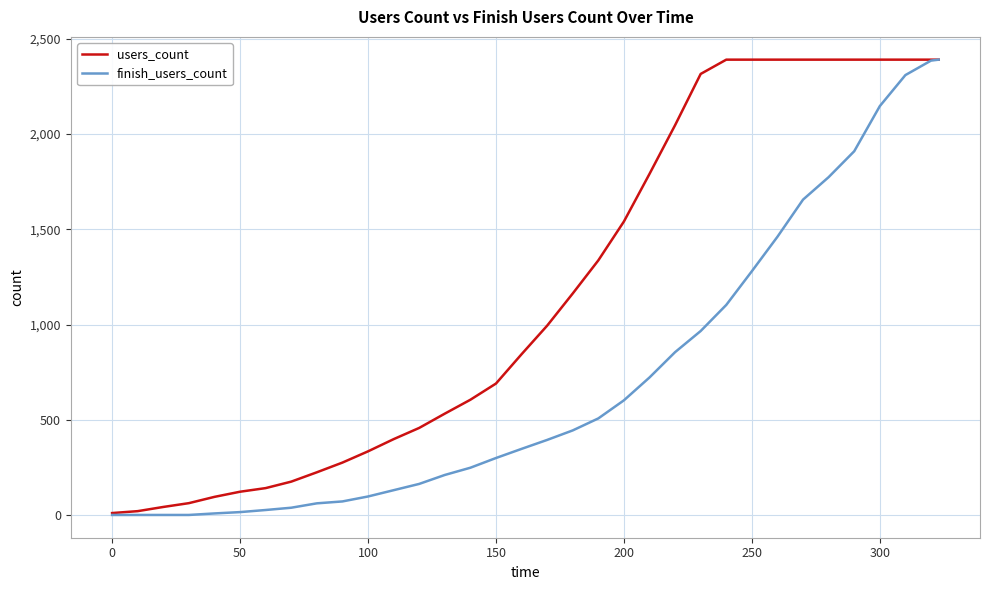

What is the highest value of the finish_users_count series?

2391